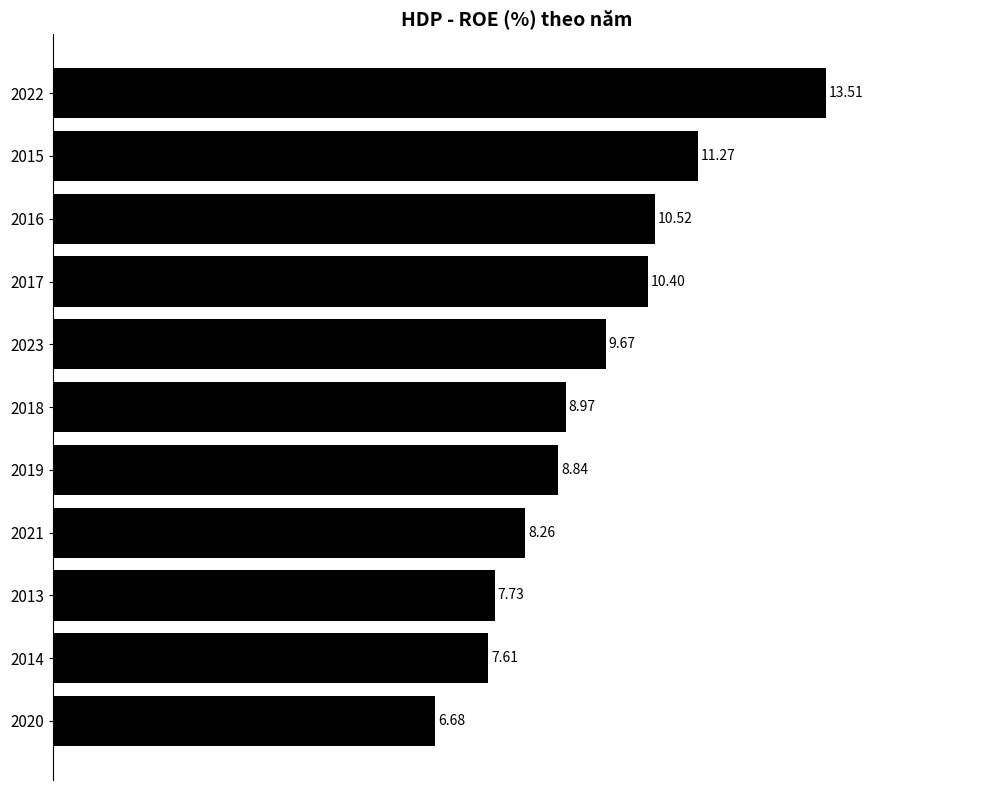

Between 2015 and 2019, which is larger?

2015